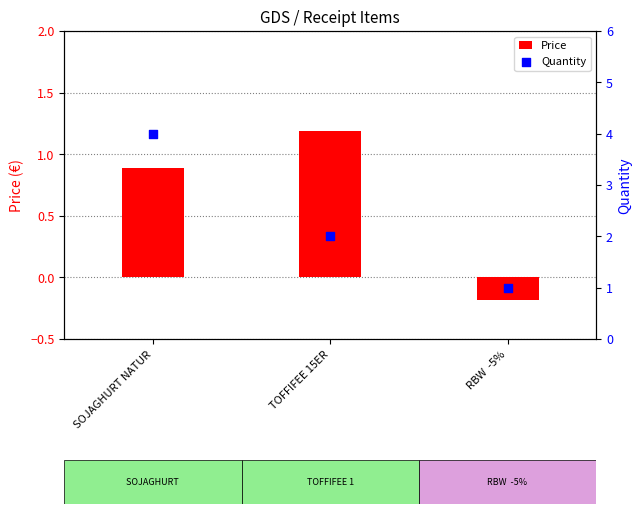

What are all the series names shown in the legend?

Price, Quantity